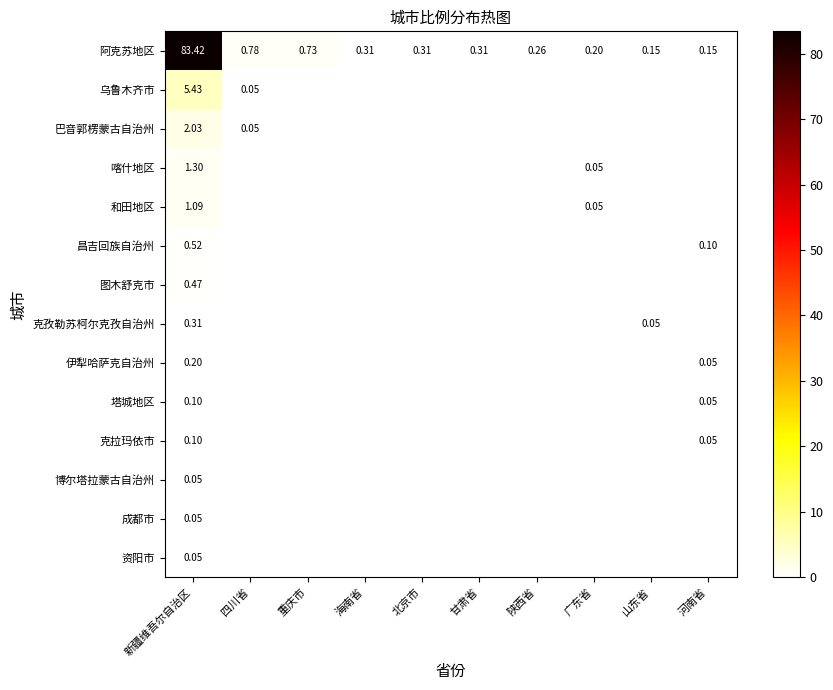

True or false: 图木舒克市 has a value of 0.0 at 陕西省.

True